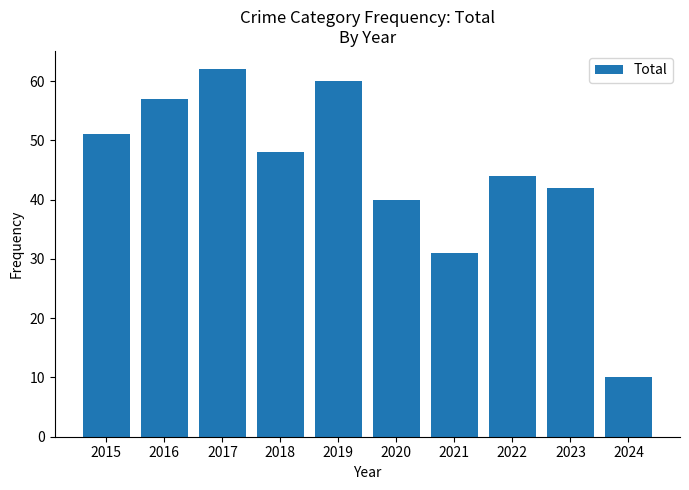

Reading right to left, transcribe all the data shown in this chart.

10	42	44	31	40	60	48	62	57	51